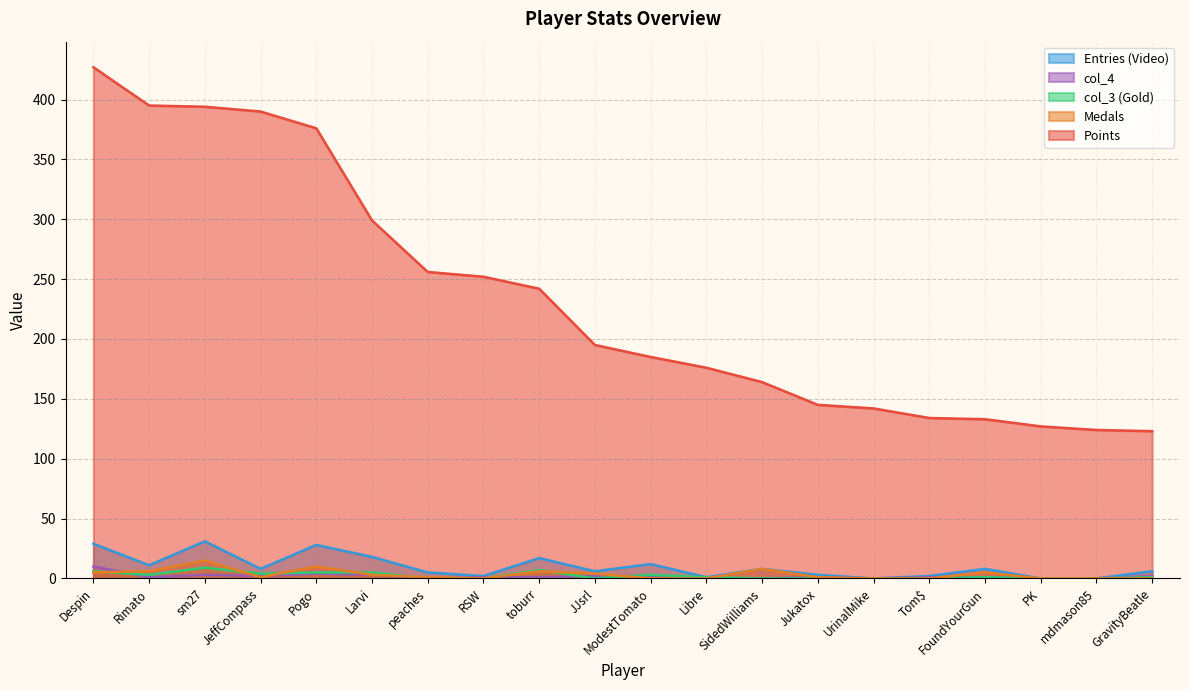

Where is the first local minimum for col_3?

Rimato